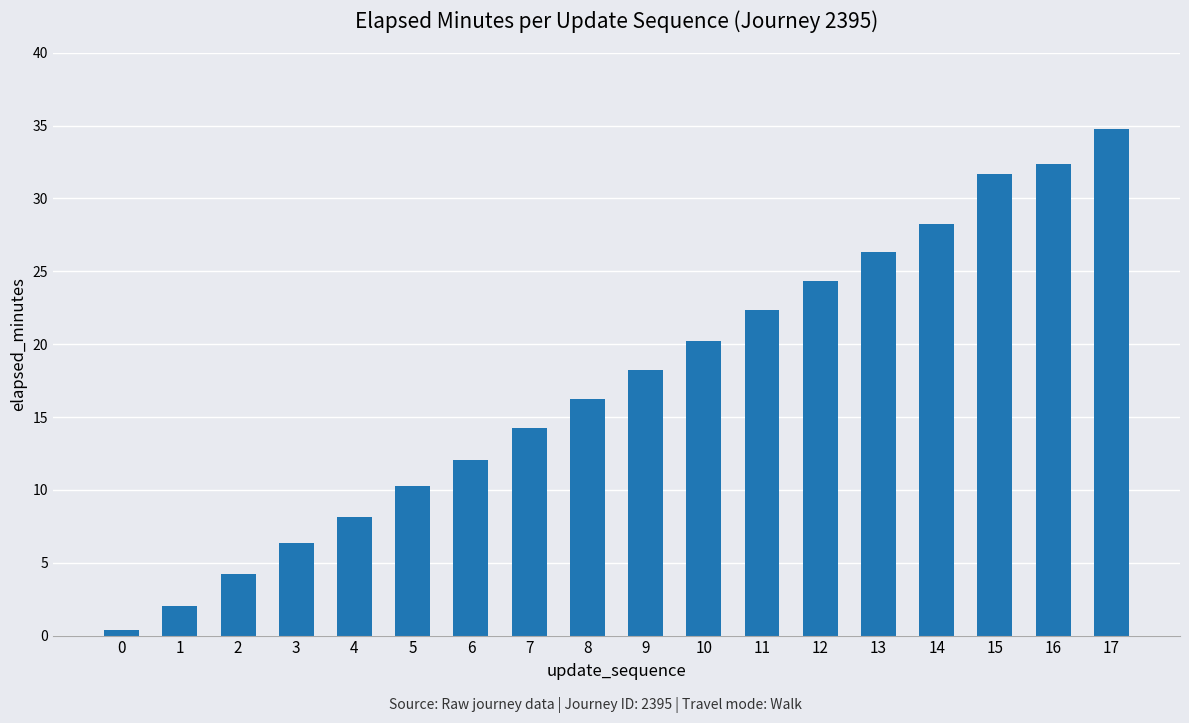

What is the value of the 6th bar from the left?

10.2